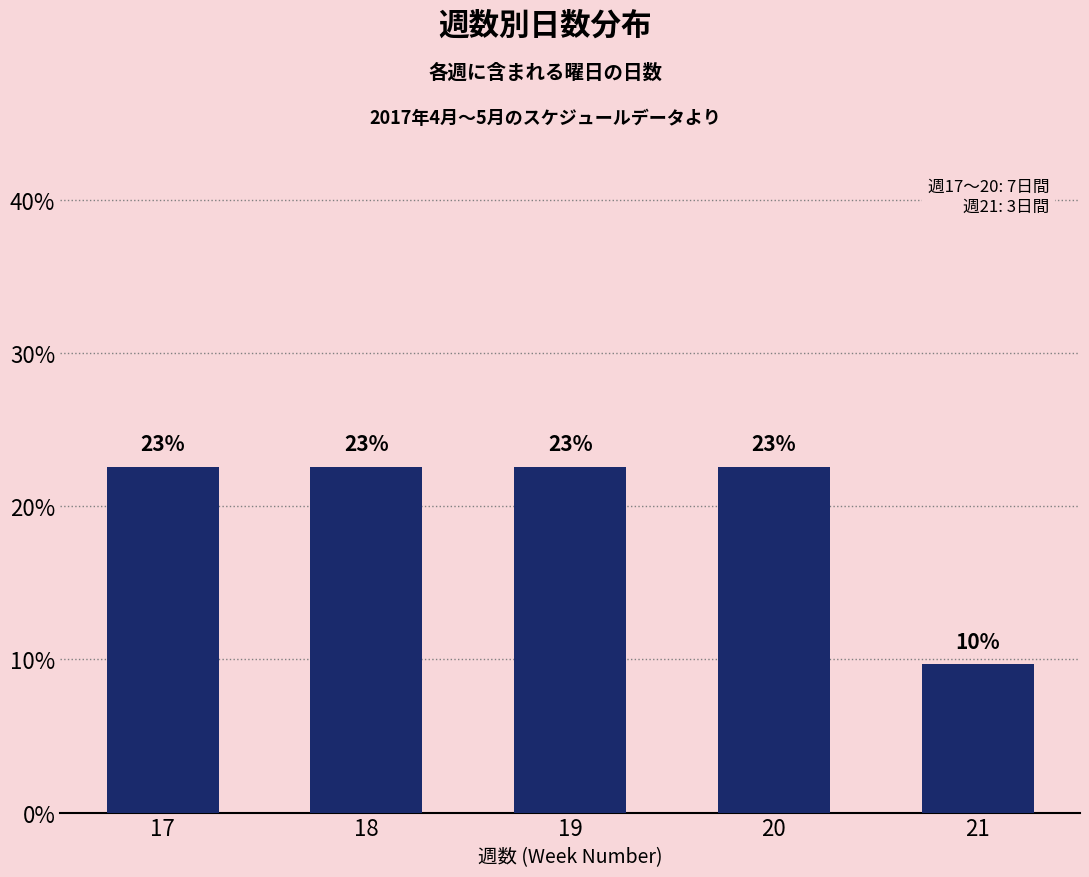

Are the bars grouped side by side (vs. stacked)?

No